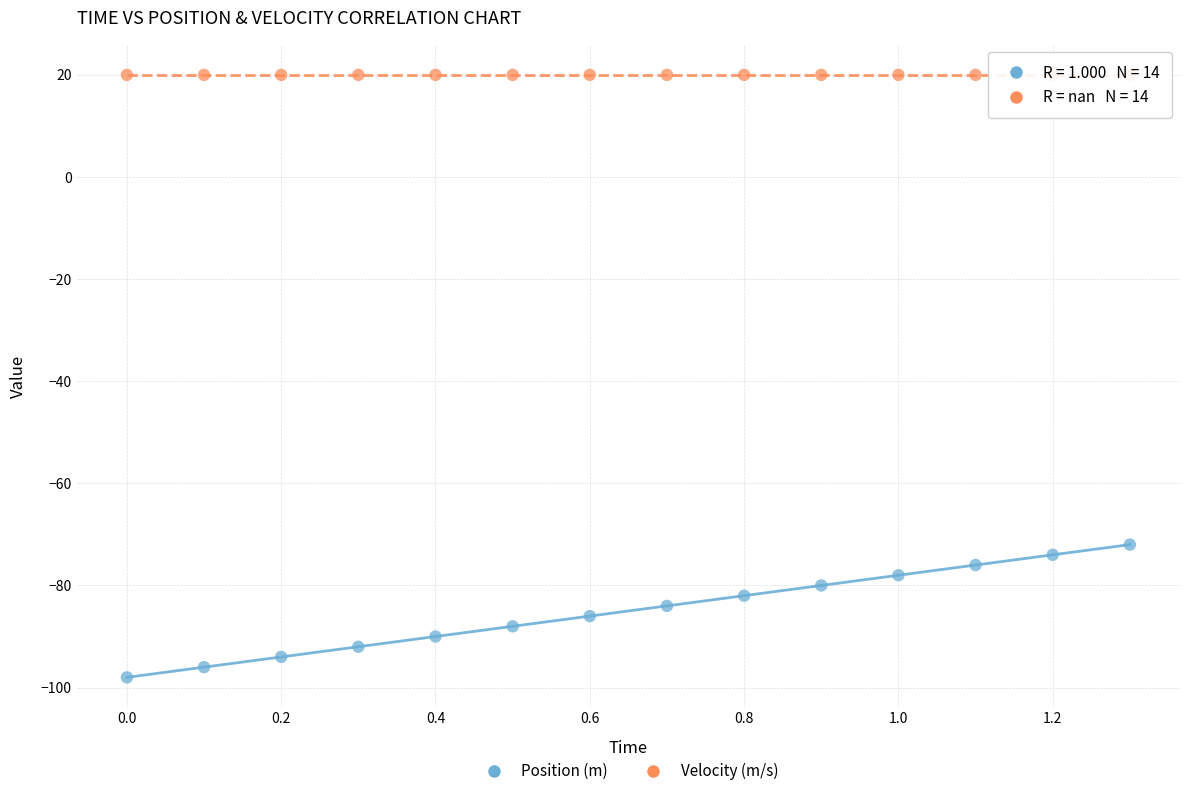

Across all series, what Y value is closest to -39?

-72